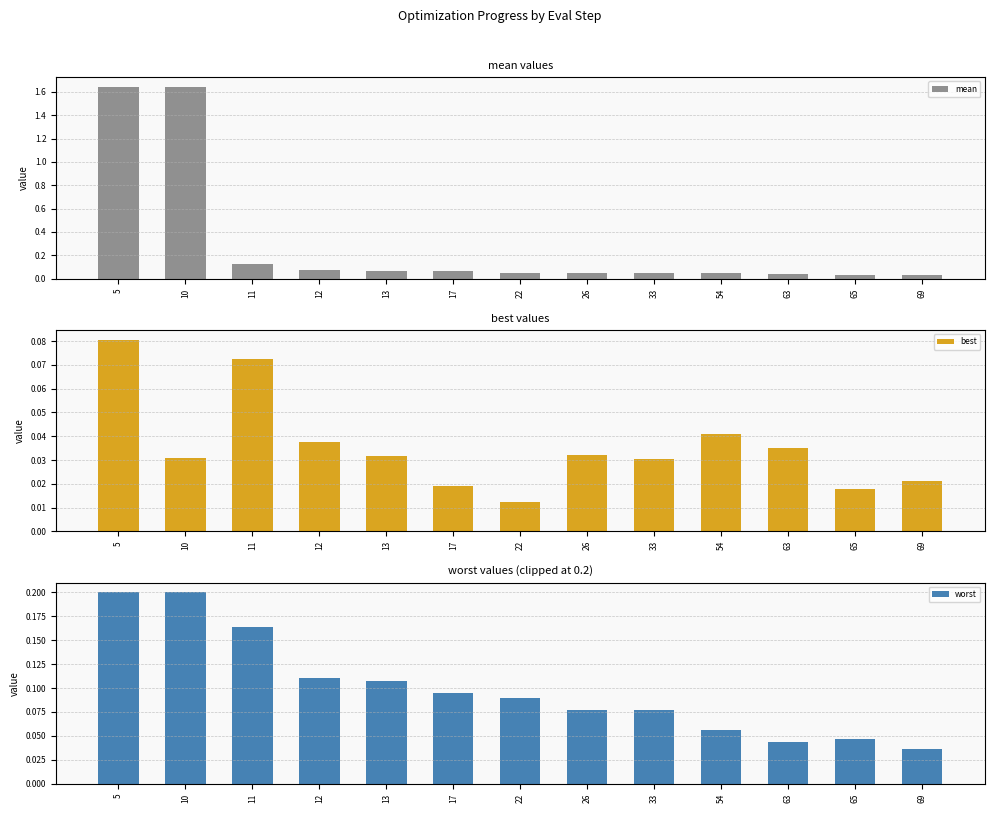

Is the value of mean at 33 greater than the value of worst at 33?

No